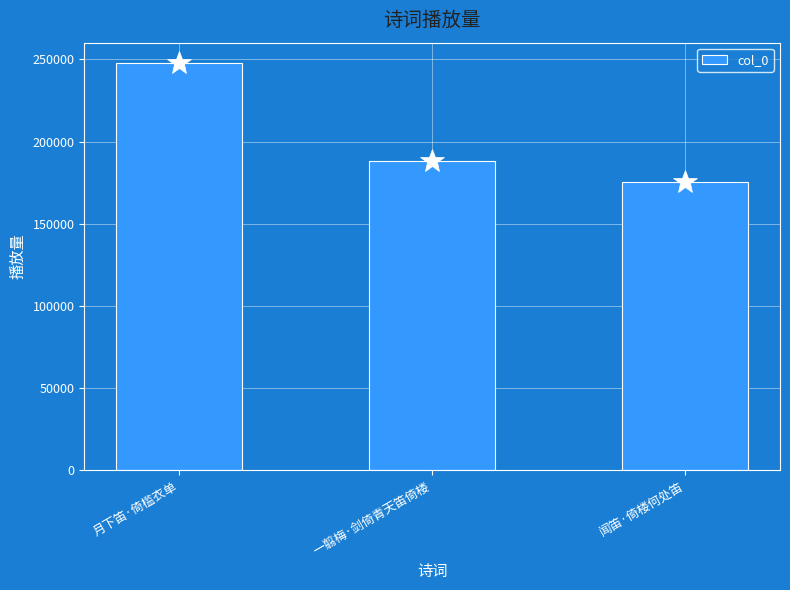

How many values are between 175698 and 247728?

3